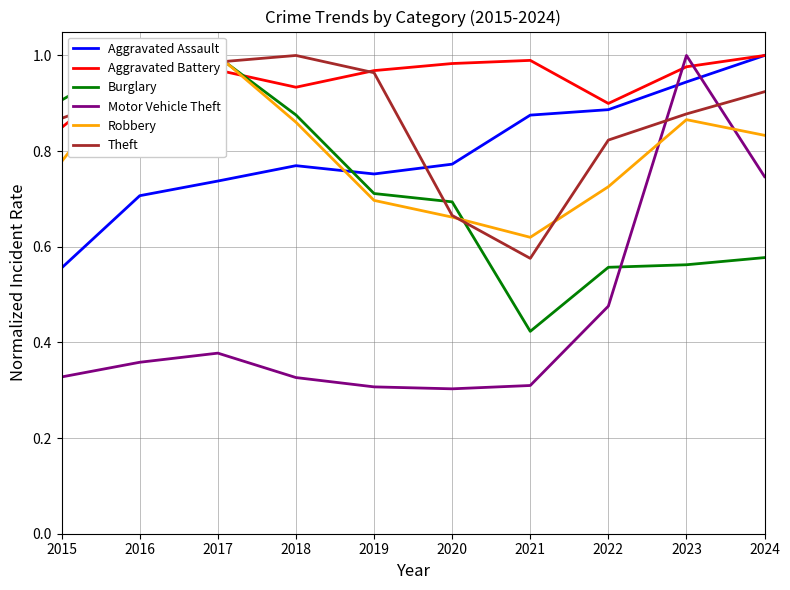

Which category has the lowest value in the Robbery series?

2021